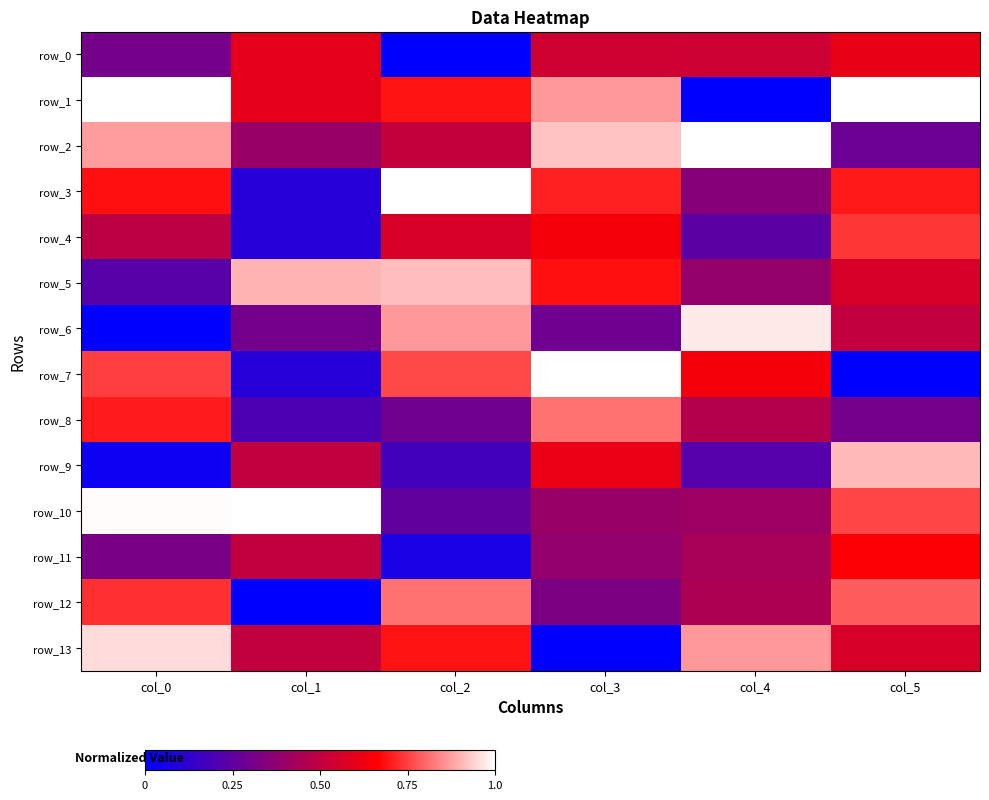

Rank the series at col_3 from lowest to highest value.

row_13, row_6, row_12, row_11, row_10, row_0, row_9, row_4, row_5, row_3, row_8, row_1, row_2, row_7